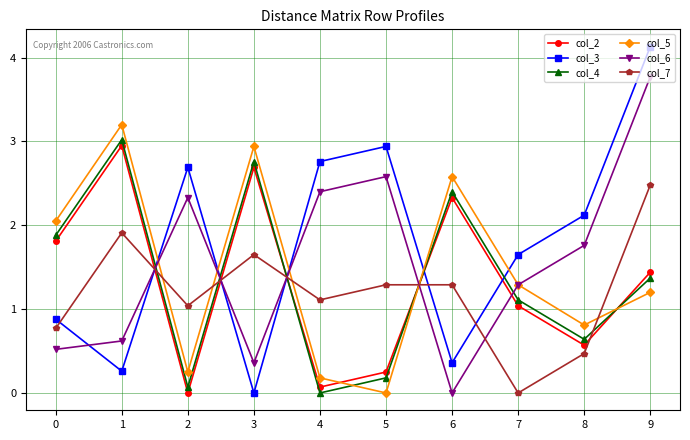

What is the greatest value displayed?

4.1